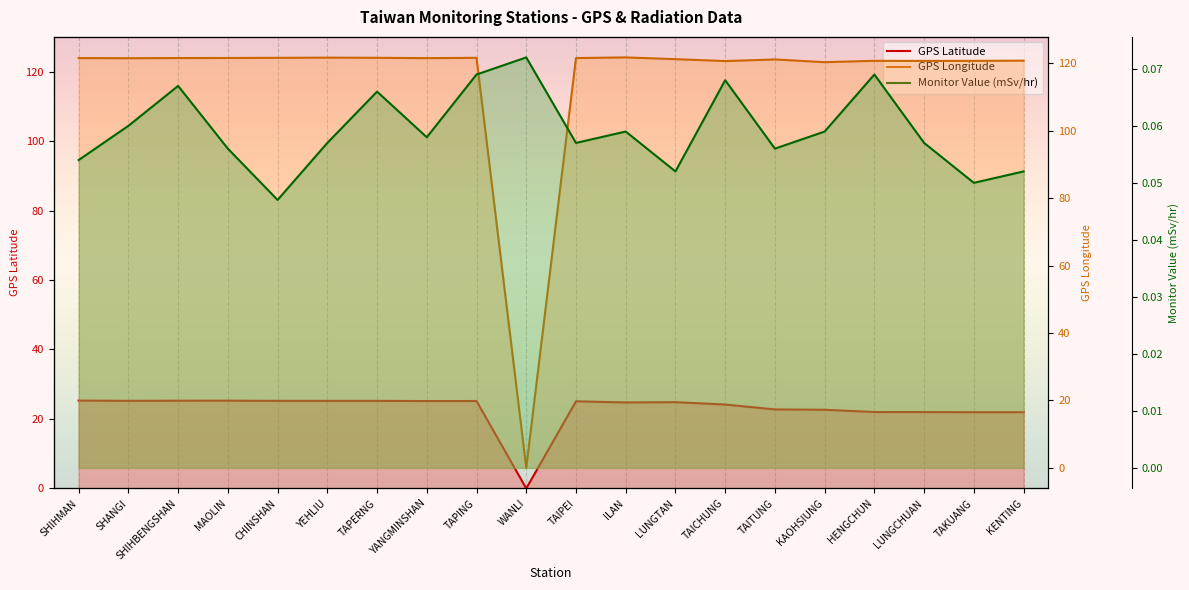

In GPS Latitude, how many points are lower than both neighbors (excluding endpoints)?

4